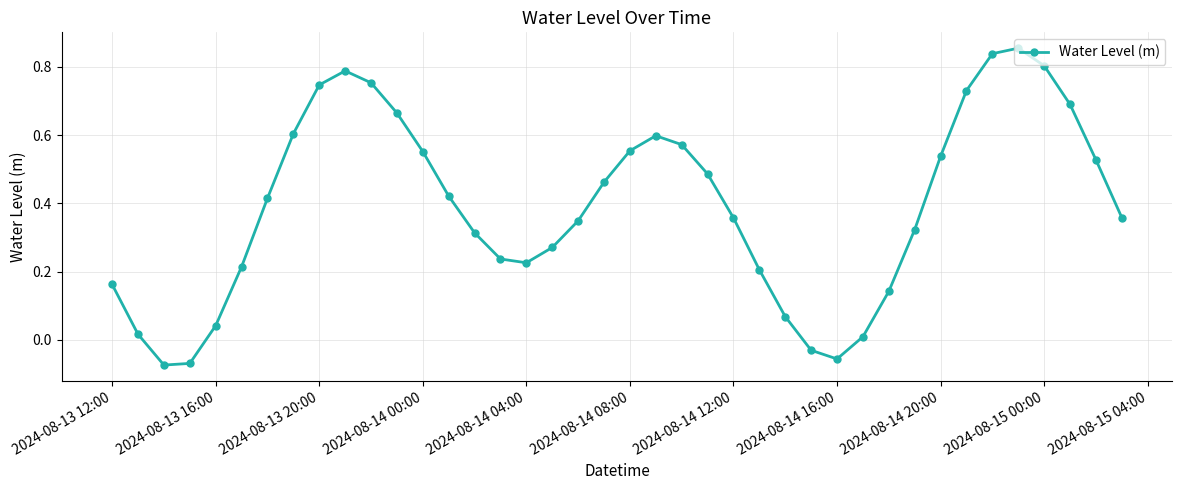

How many interior local valleys (lower than both neighbors) does the data have?

3